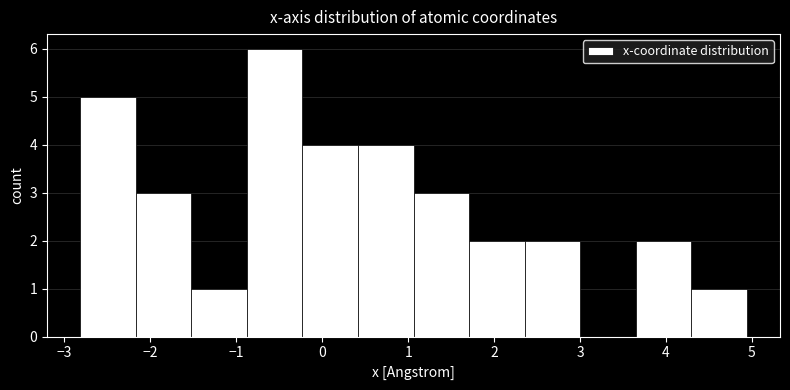

Which range on the x-axis has the tallest bar?

-0.9 to -0.2